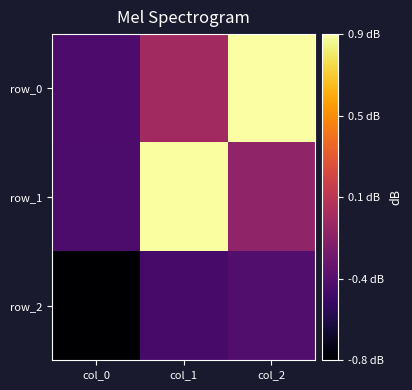

Rank the series at col_2 from lowest to highest value.

row_2, row_1, row_0